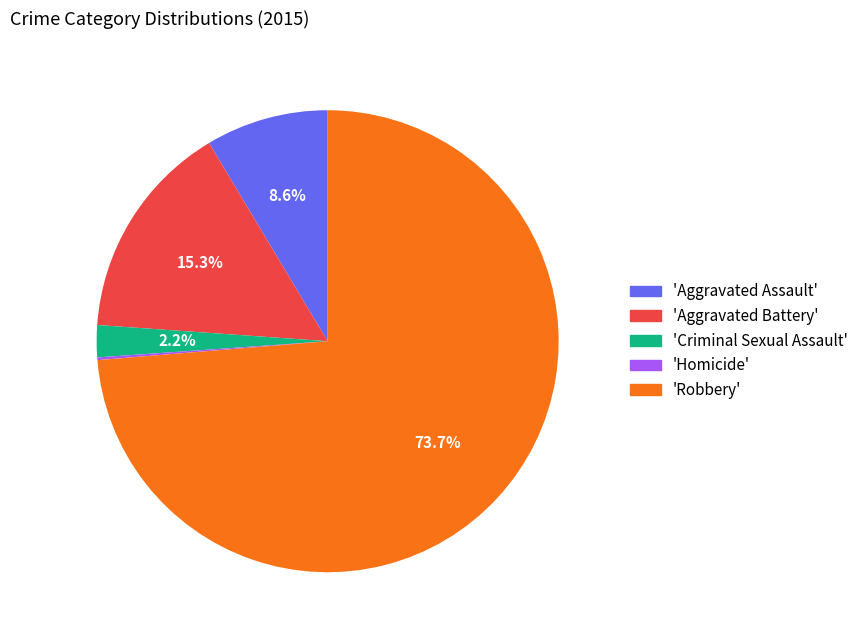

Is the sum of 'Aggravated Assault' and 'Criminal Sexual Assault' greater than half?

No